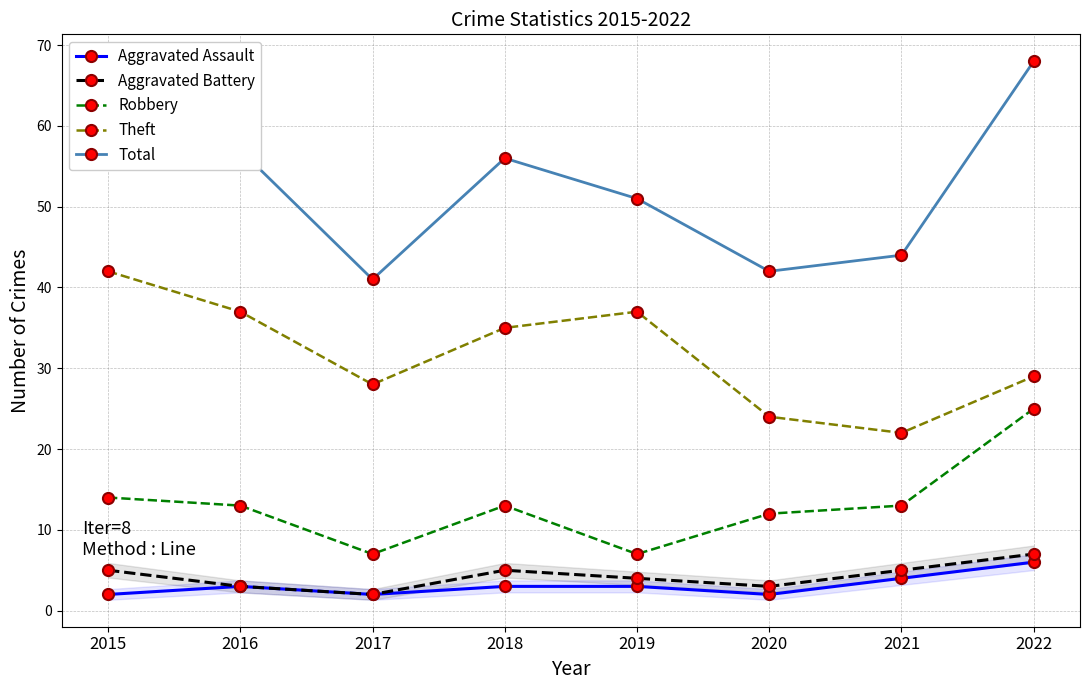

Reading left to right, list all the values displayed in this chart.

Aggravated Assault: 2015=2	2016=3	2017=2	2018=3	2019=3	2020=2	2021=4	2022=6
Aggravated Battery: 2015=5	2016=3	2017=2	2018=5	2019=4	2020=3	2021=5	2022=7
Robbery: 2015=14	2016=13	2017=7	2018=13	2019=7	2020=12	2021=13	2022=25
Theft: 2015=42	2016=37	2017=28	2018=35	2019=37	2020=24	2021=22	2022=29
Total: 2015=63	2016=57	2017=41	2018=56	2019=51	2020=42	2021=44	2022=68